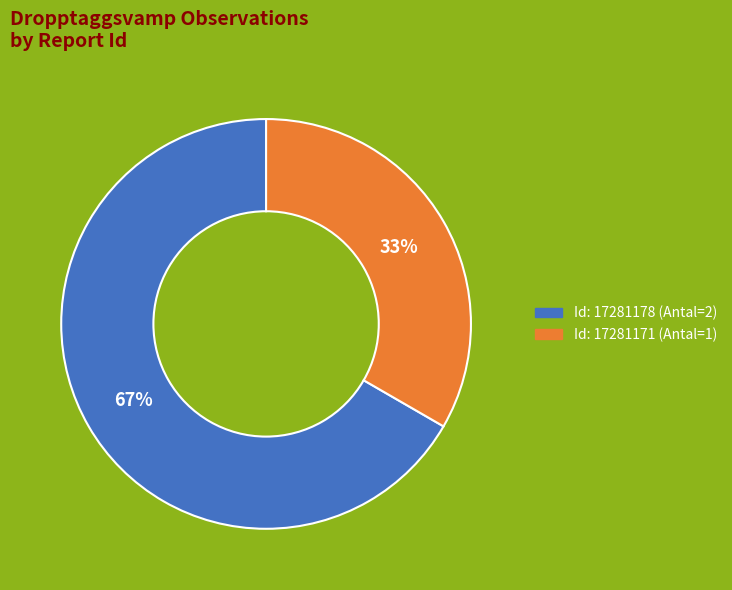

How many segments does this pie chart have?

2